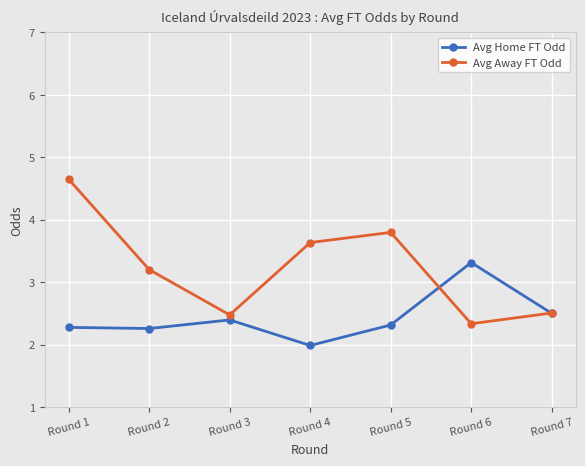

Rank the series by their maximum value, from lowest to highest.

Avg Home FT Odd, Avg Away FT Odd